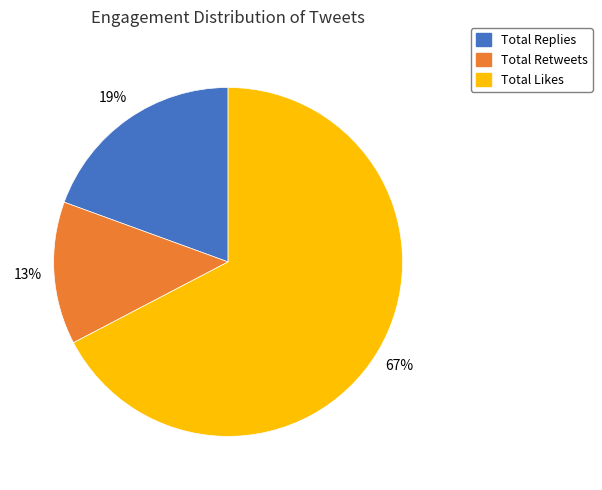

Approximately how many times larger is the value at Total Replies compared to Total Retweets?

1.5